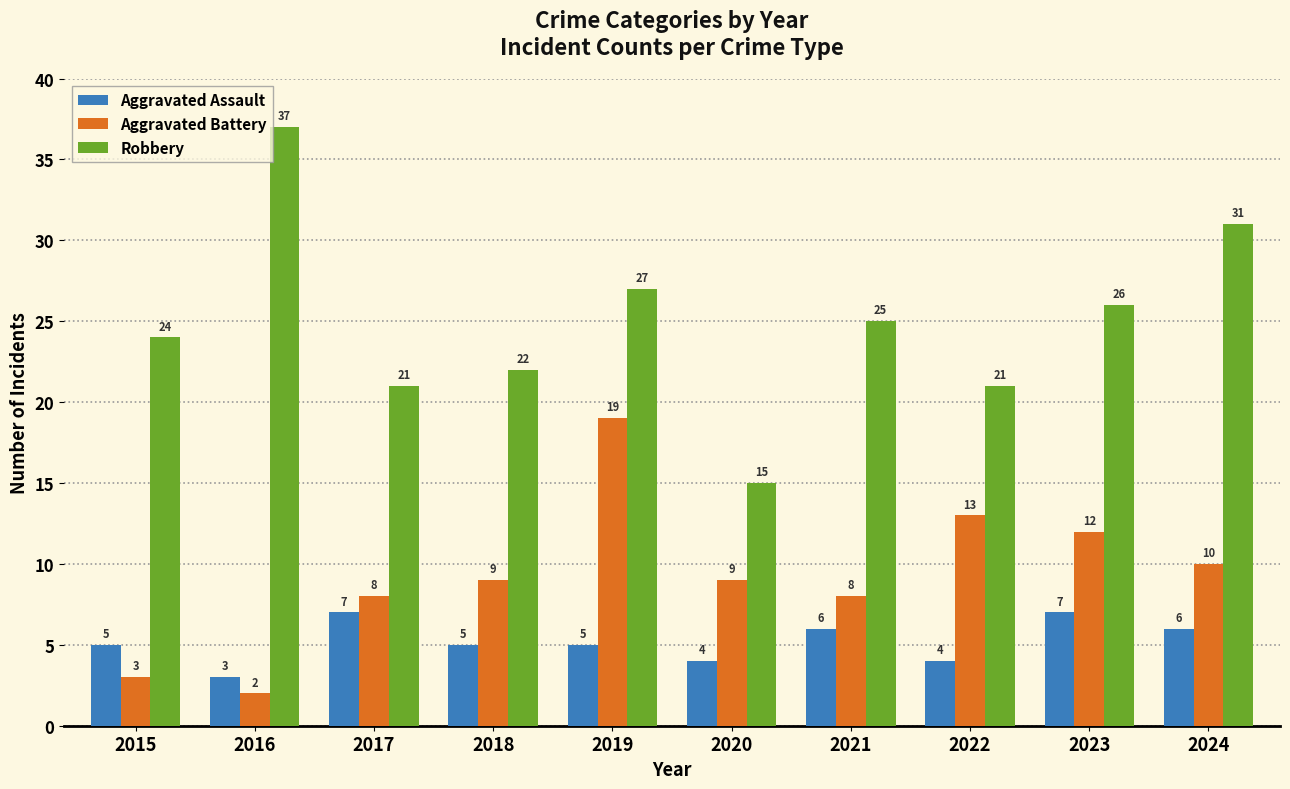

Reading left to right, extract all data points from this chart.

Aggravated Assault: 5	3	7	5	5	4	6	4	7	6
Aggravated Battery: 3	2	8	9	19	9	8	13	12	10
Robbery: 24	37	21	22	27	15	25	21	26	31